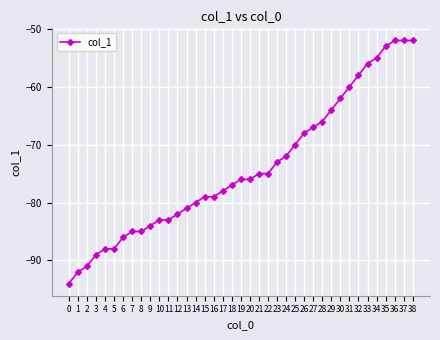

Where is the data nearest to the value -73?

23